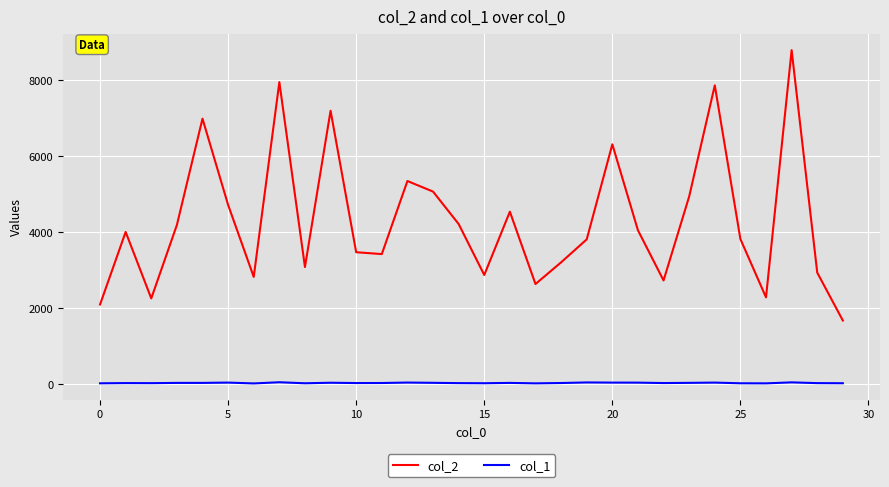

What is the maximum value shown in the chart?

8796